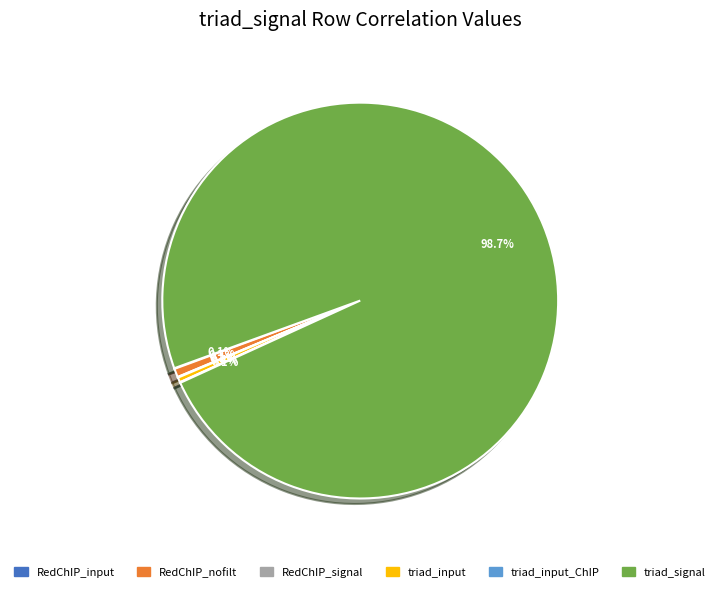

What is the largest slice in the pie chart?

triad_signal